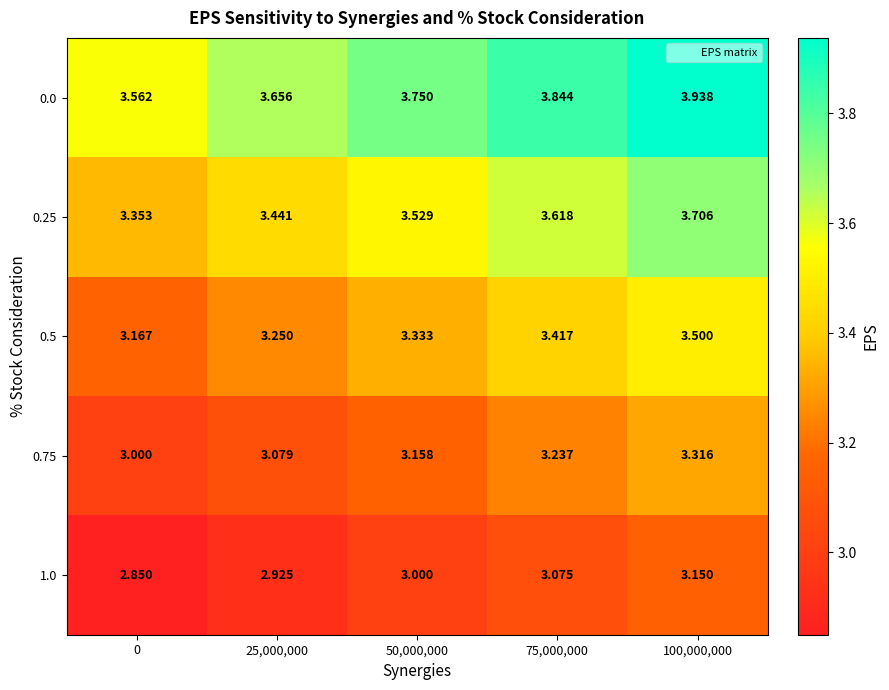

Is the value of 0.25 at 0 greater than the value of 1.0 at 75,000,000?

Yes